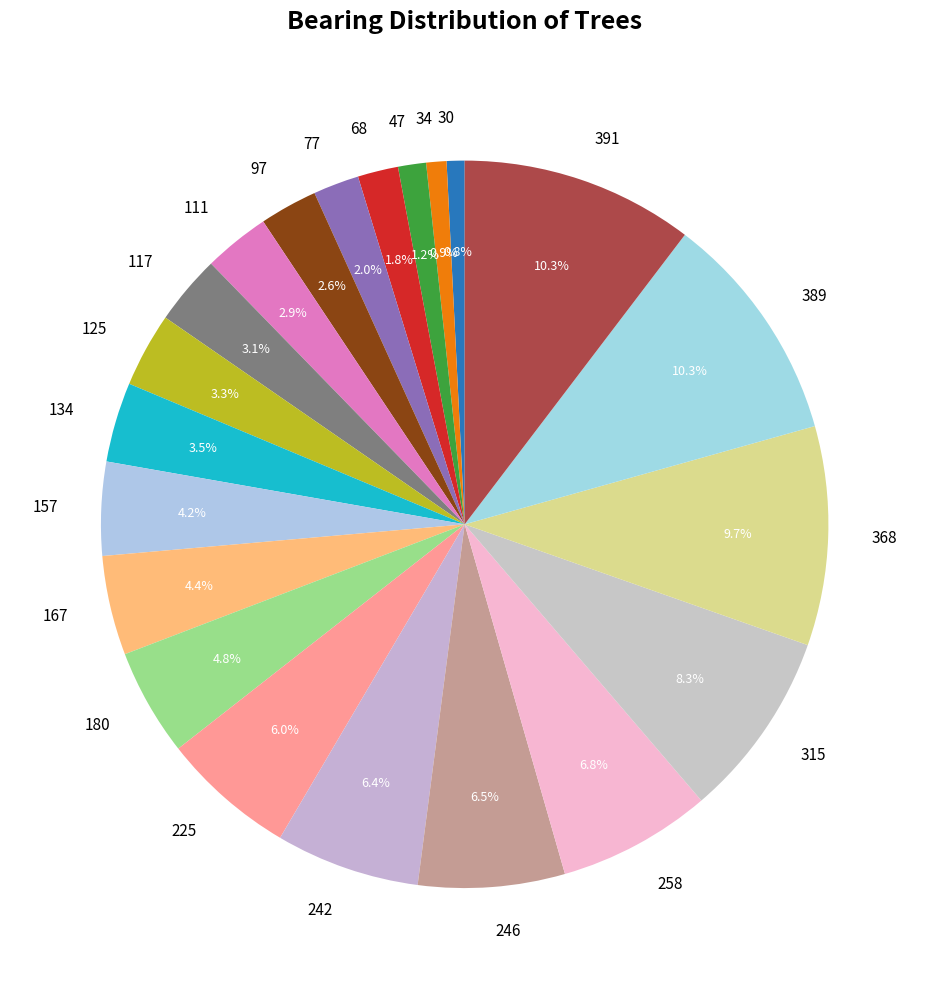

To the nearest percent, what is the combined percentage of 111 and 242?

9%